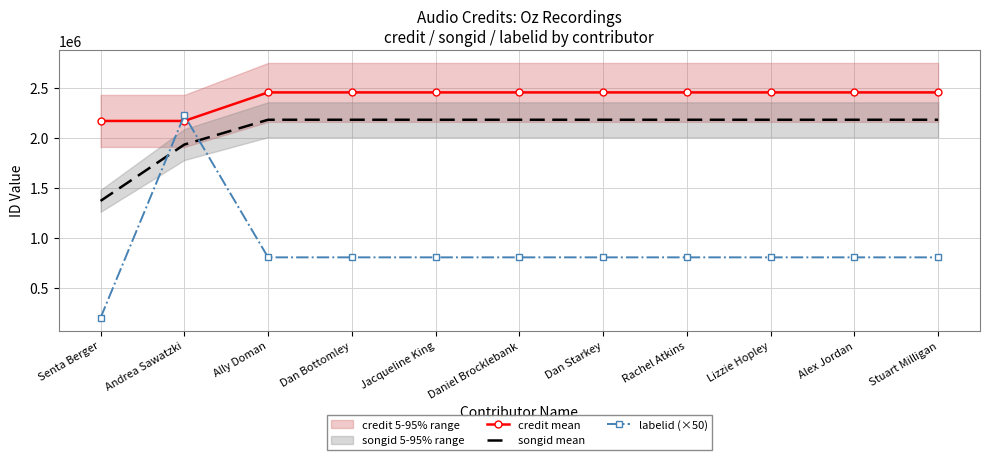

At how many categories does at least one series exceed 973867?

11